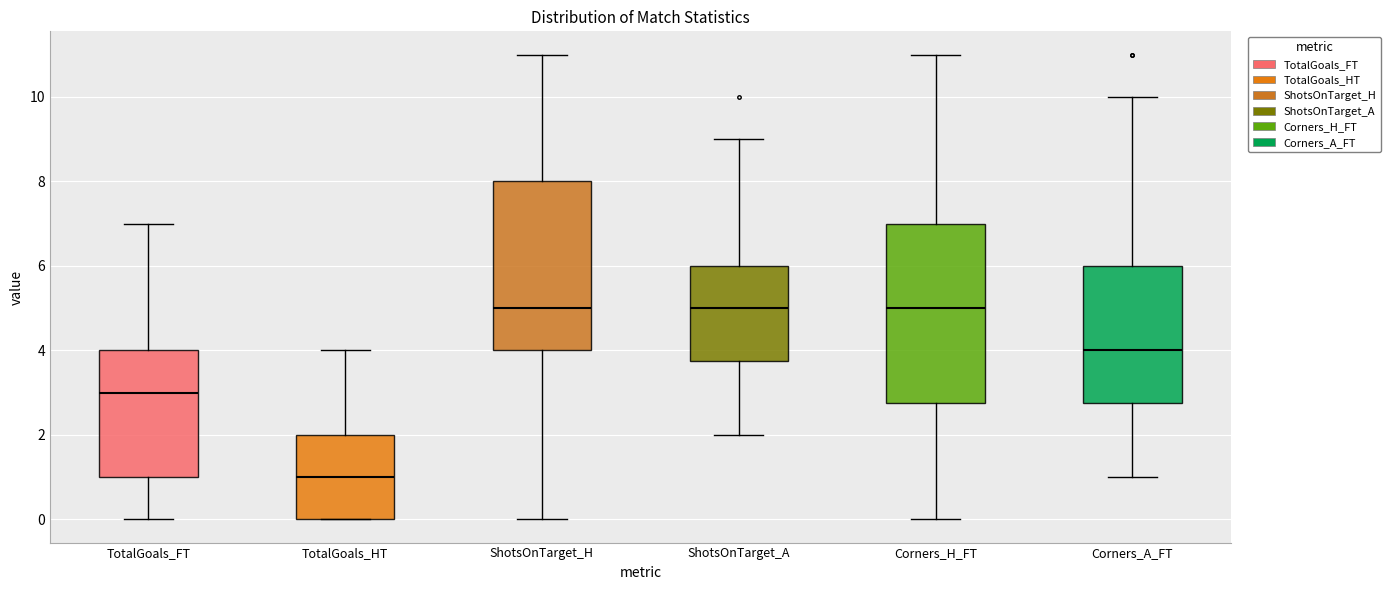

Which box is the tallest, from its lower edge to its upper edge?

Corners_H_FT